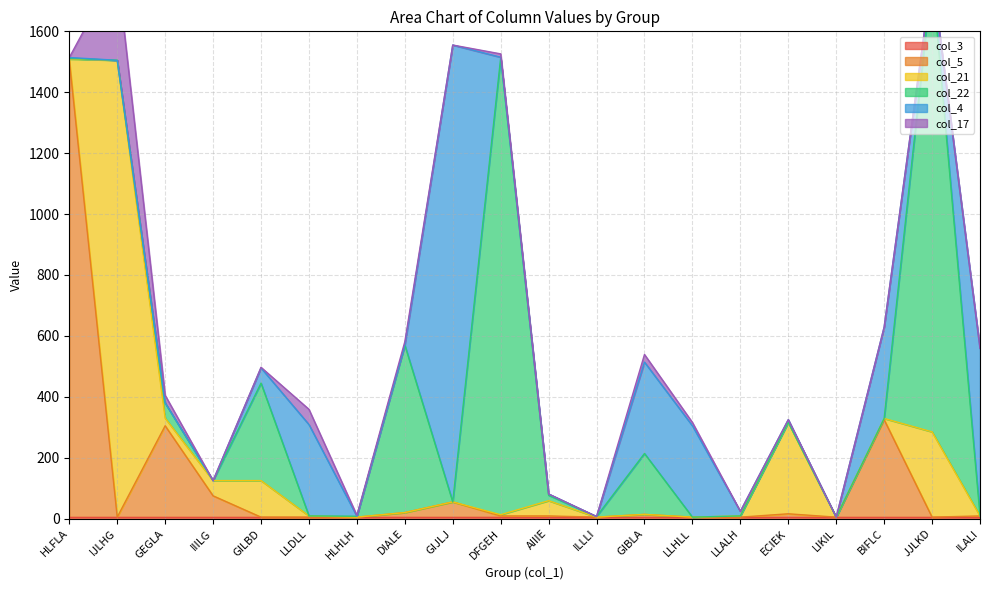

Which series has the largest range (max minus min)?

col_5